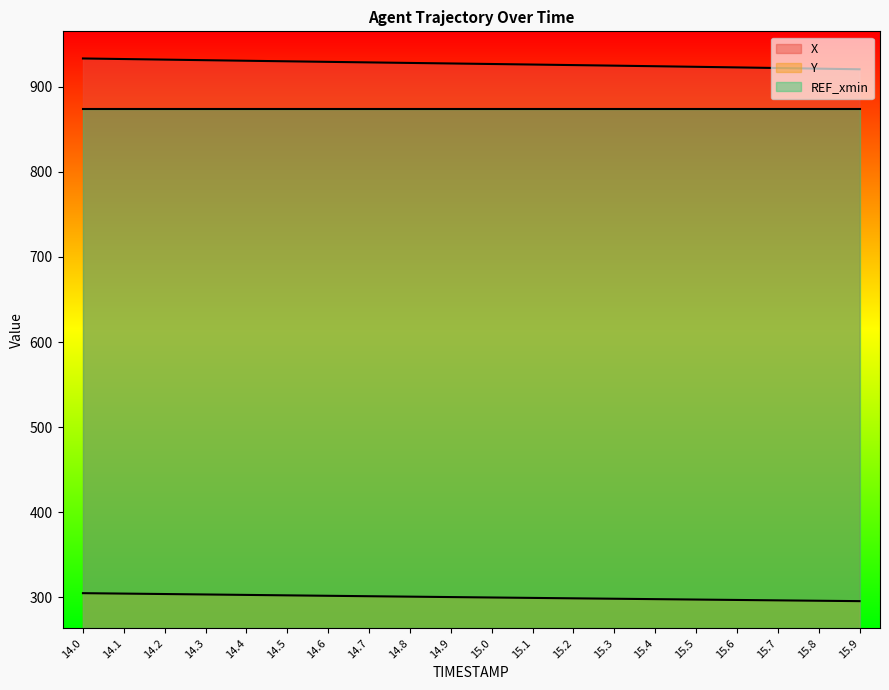

At which label does Y first exceed 300?

14.0